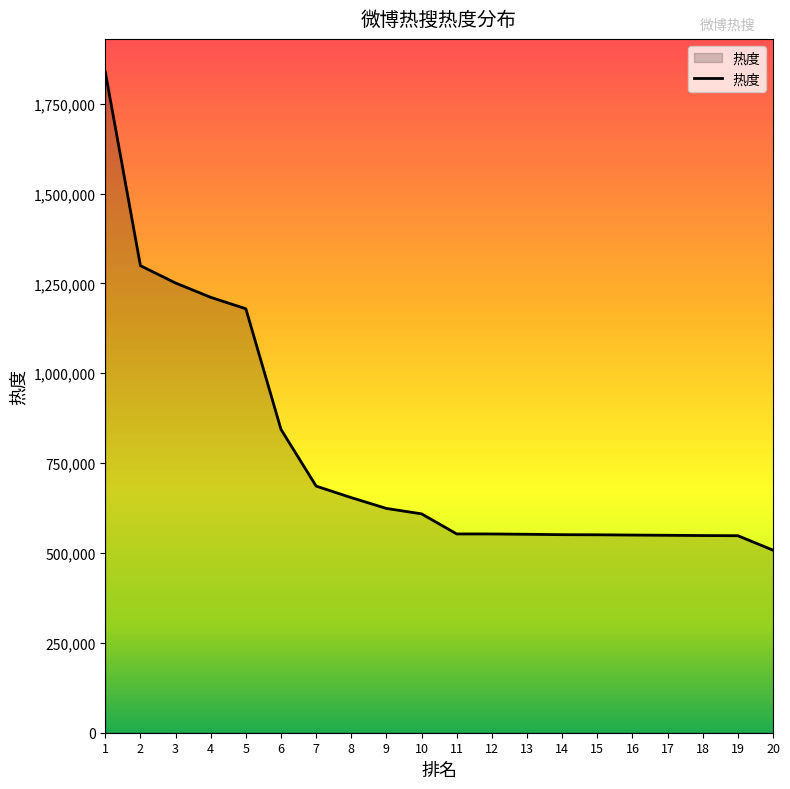

Which has a higher value, 2 or 13?

2